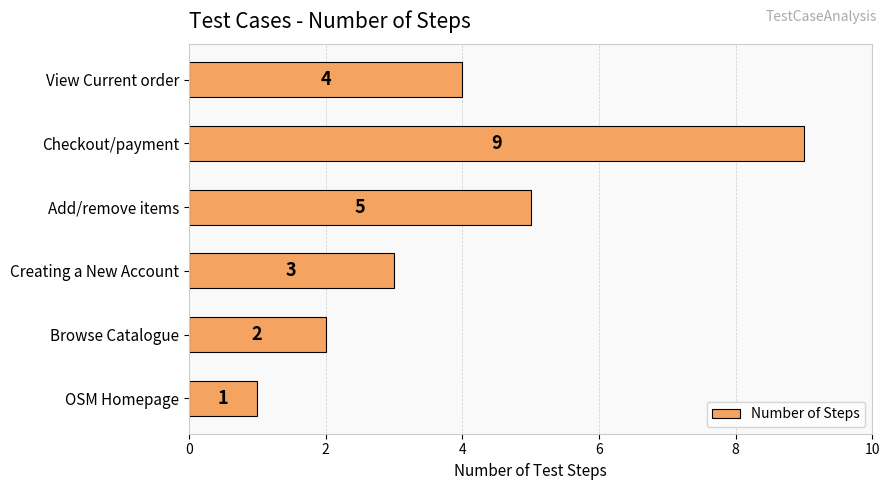

What is the sum of all values?

24